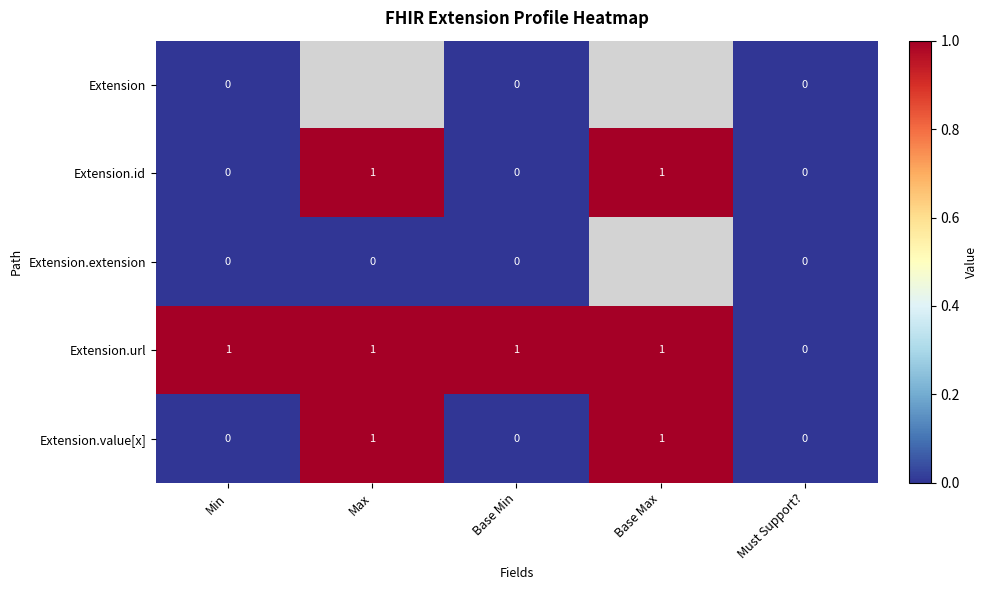

True or false: Extension.id has a value of -1 at Base Min.

False